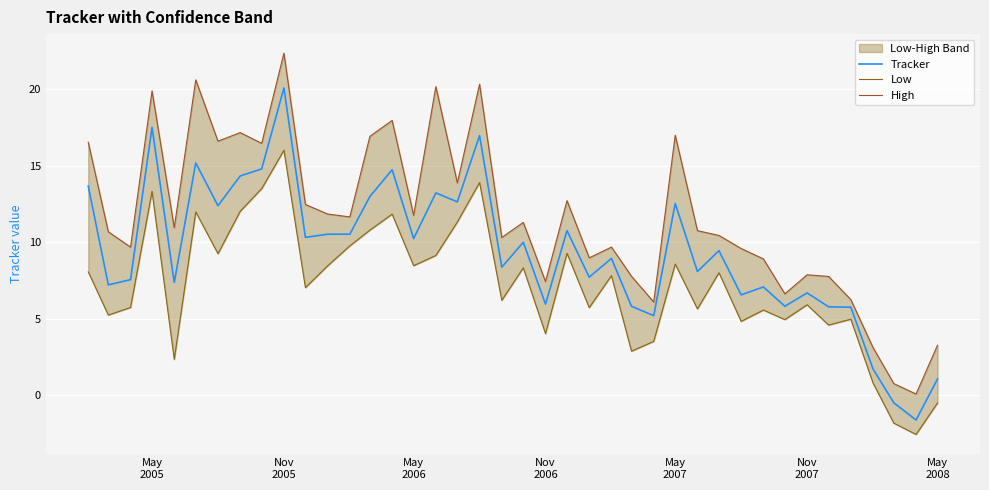

What is the lowest value of the Tracker series?

-1.6